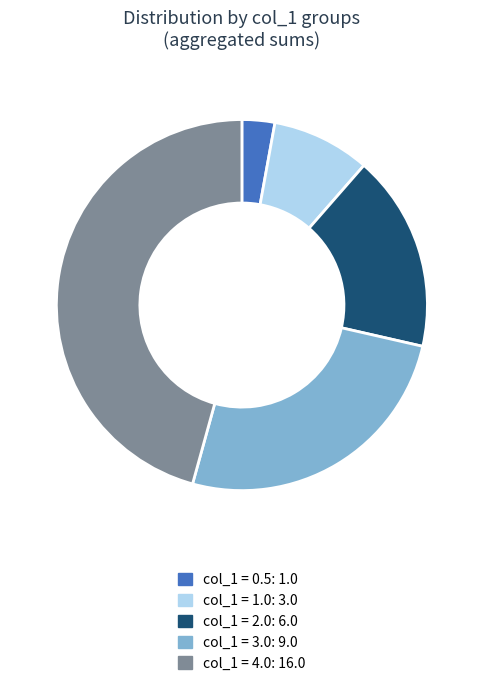

Does any single category account for the majority?

No